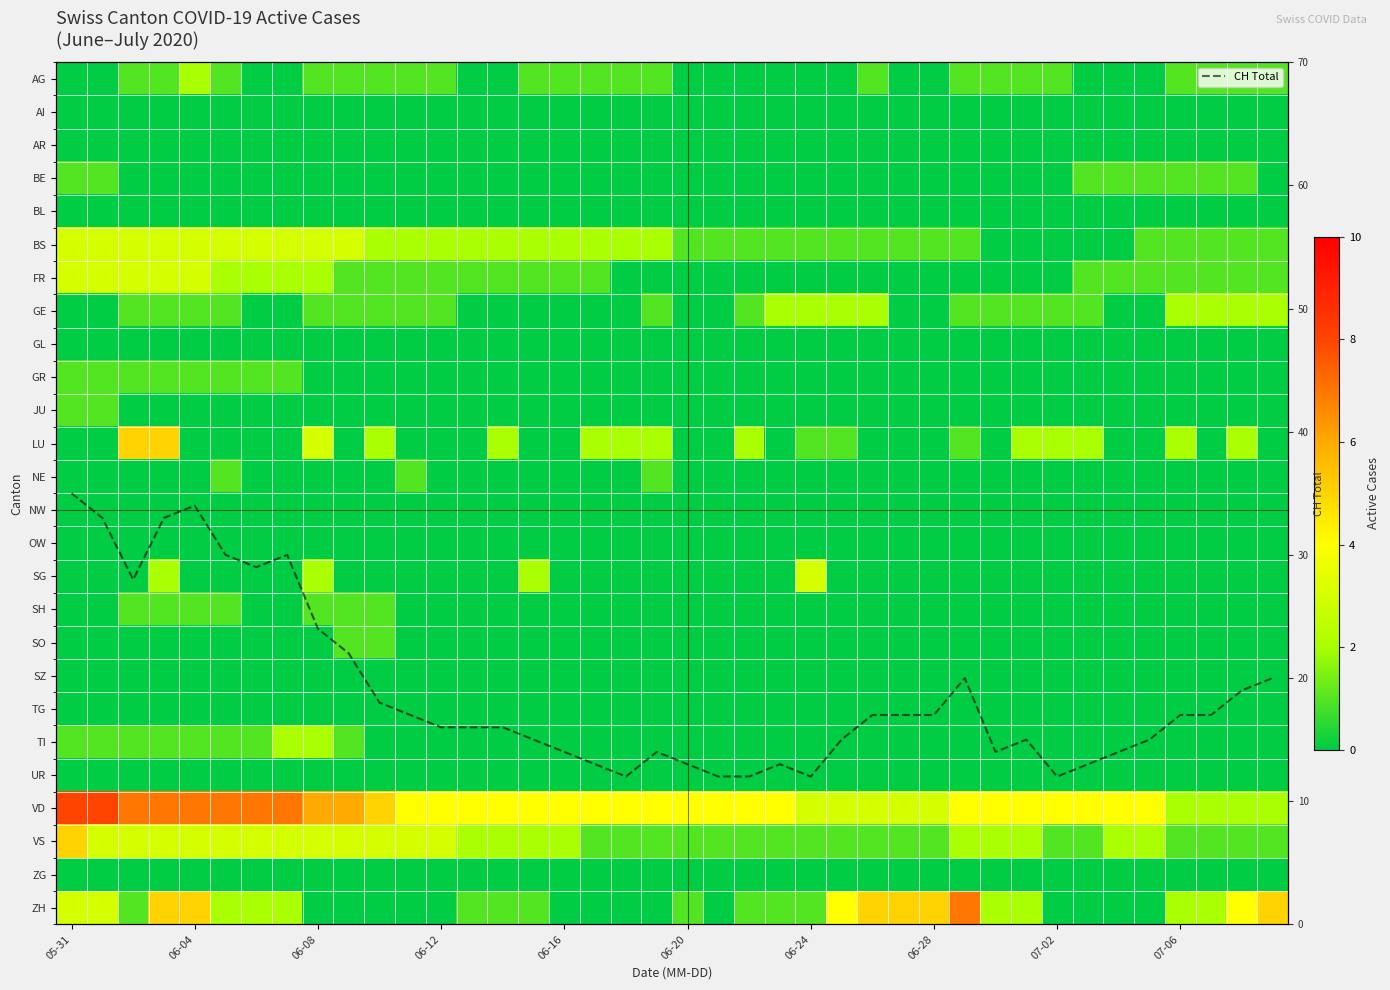

What is the minimum value for CH Total?

12